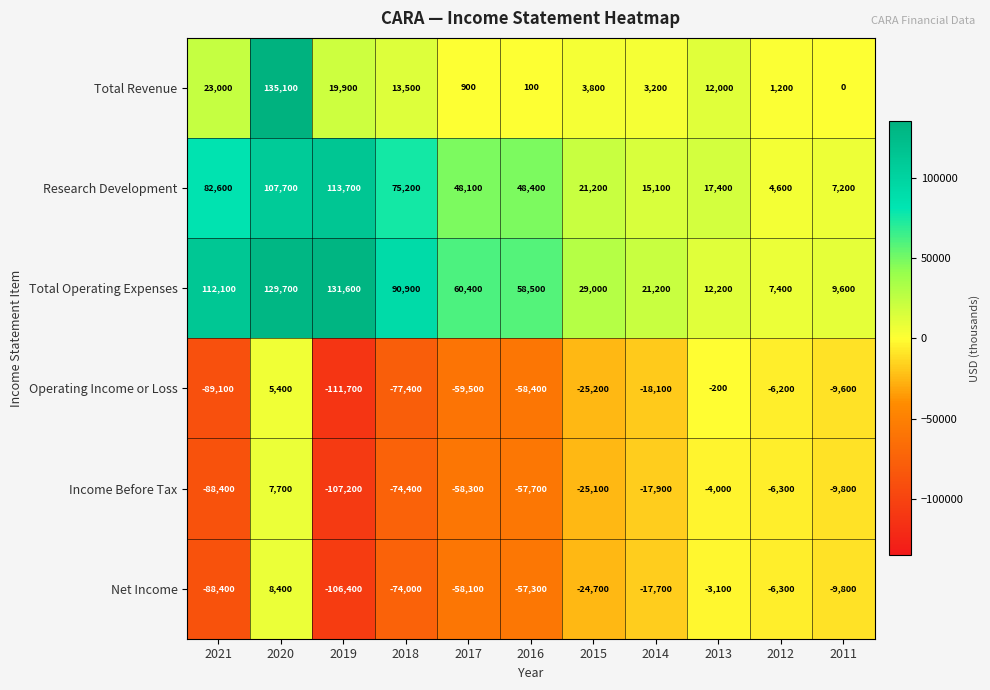

Which category has the highest value in the Research Development series?

2019